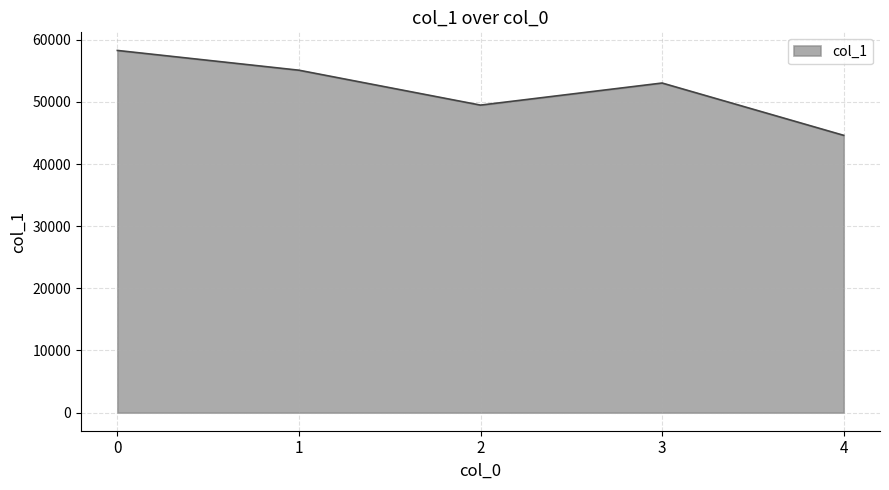

What is the change in value from 1 to 3?

-2063